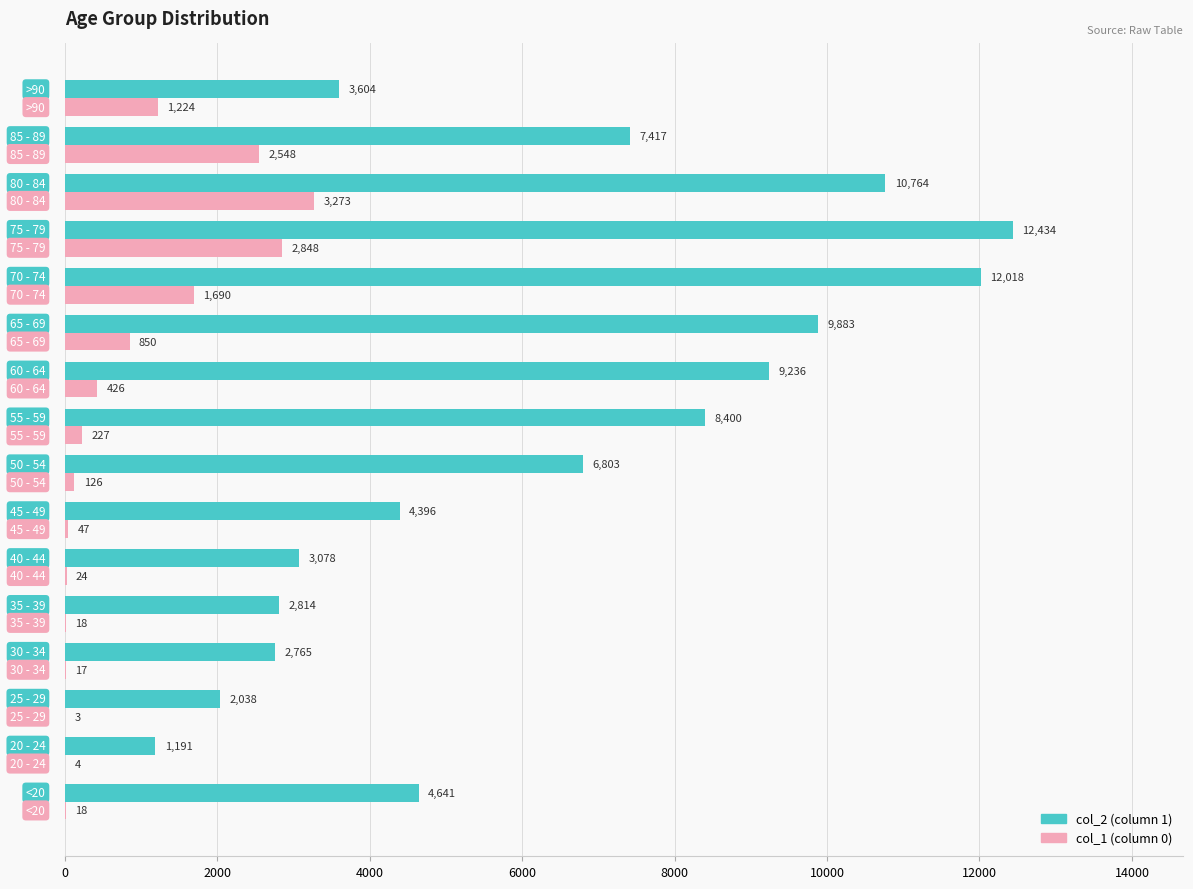

What is the maximum value shown in the chart?

12434